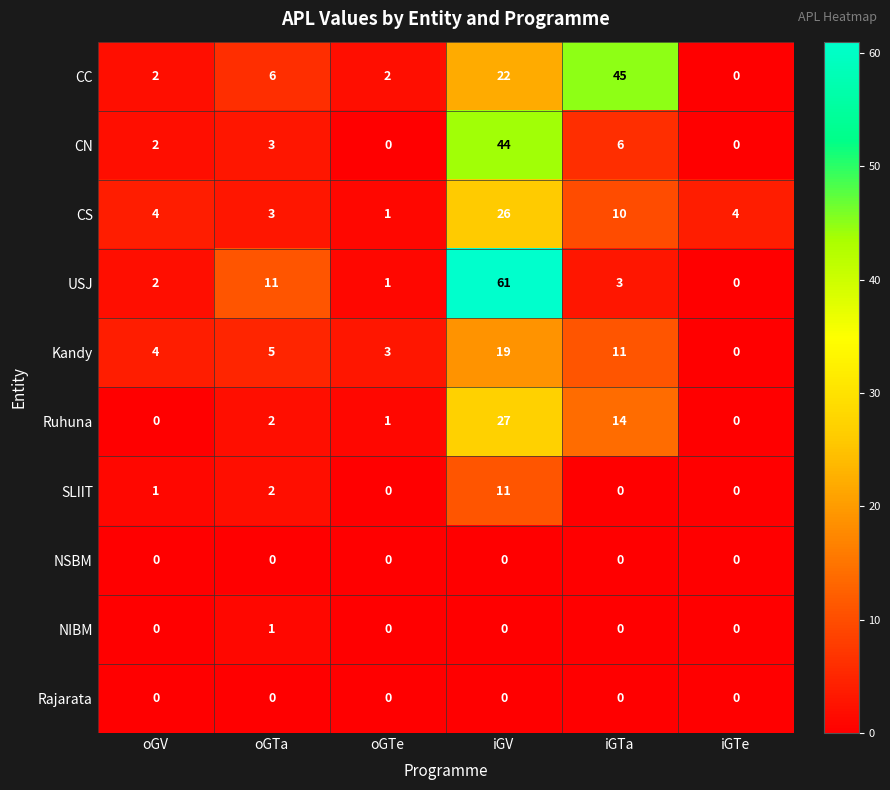

Where does the USJ series first go above 3?

oGTa